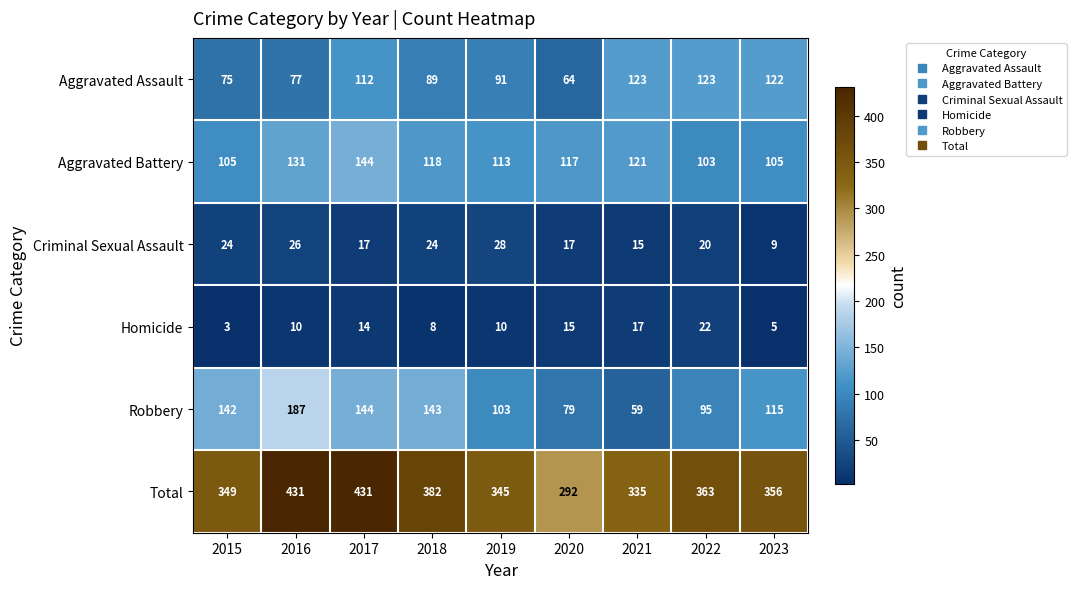

What is the total value across all series at 2016?

862